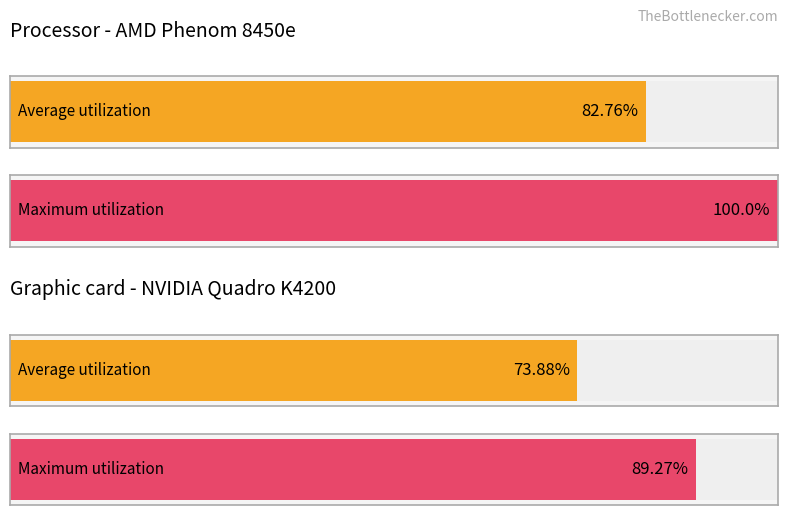

Rank the series by their average value, from highest to lowest.

Maximum utilization, Average utilization